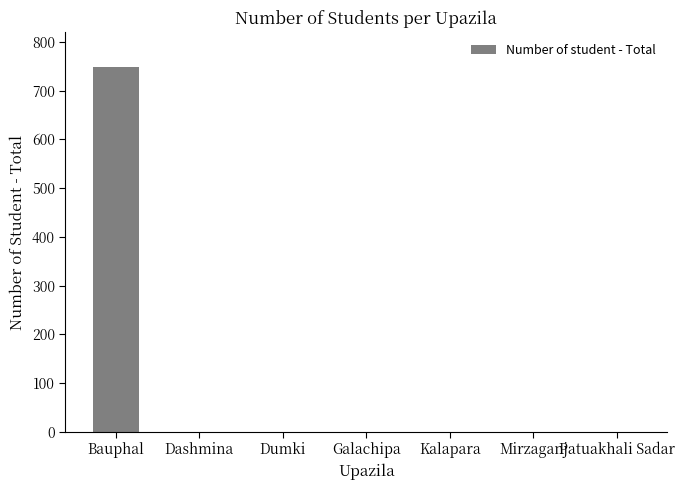

At which category does the chart reach its peak across all series?

Bauphal